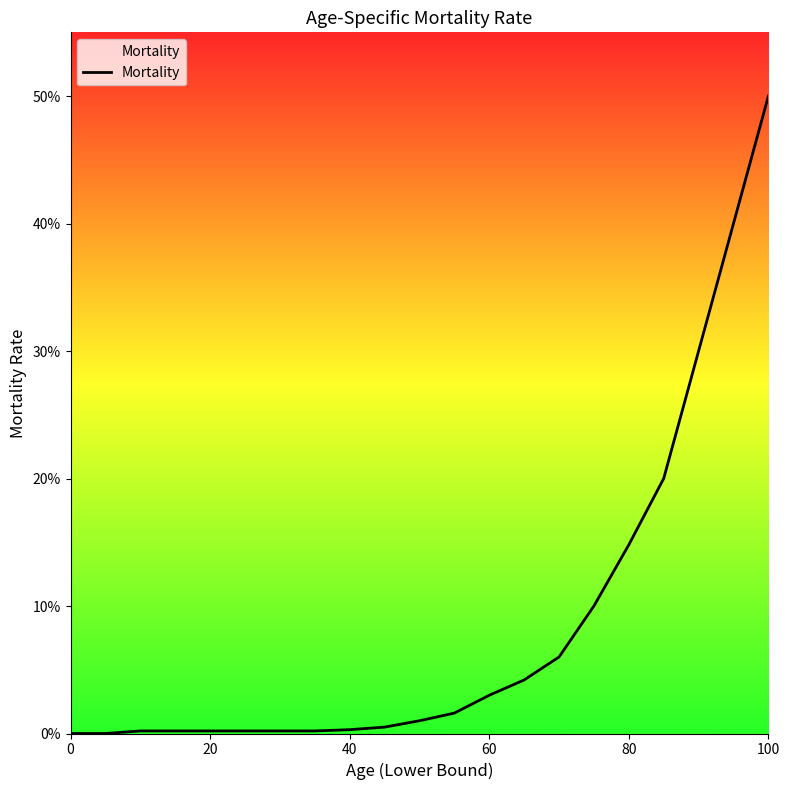

Does the chart display data point markers on the line(s)?

No